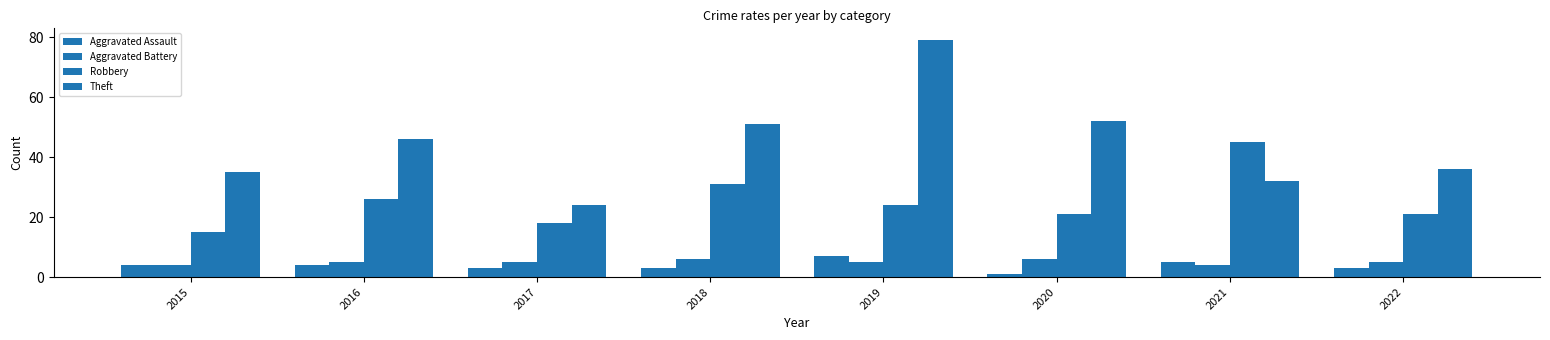

Which category has the lowest value in the Aggravated Battery series?

2015